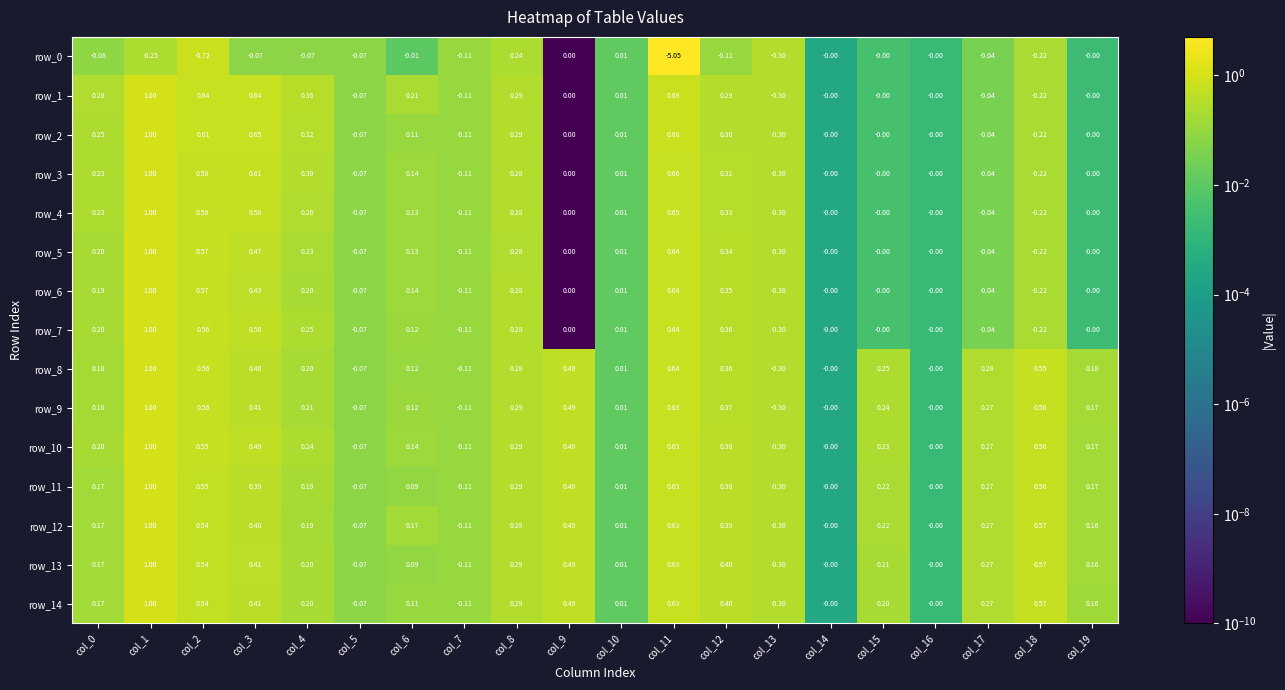

The row_5 series shows 1.0 at col_1. True or false?

True